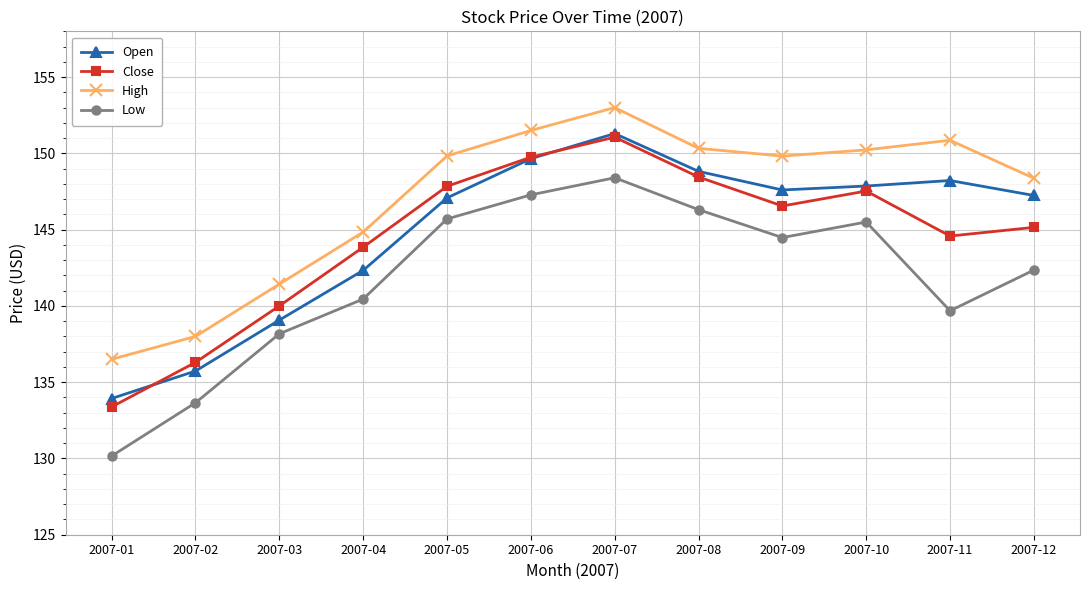

True or false: Close has more than 1 interior local peaks.

True